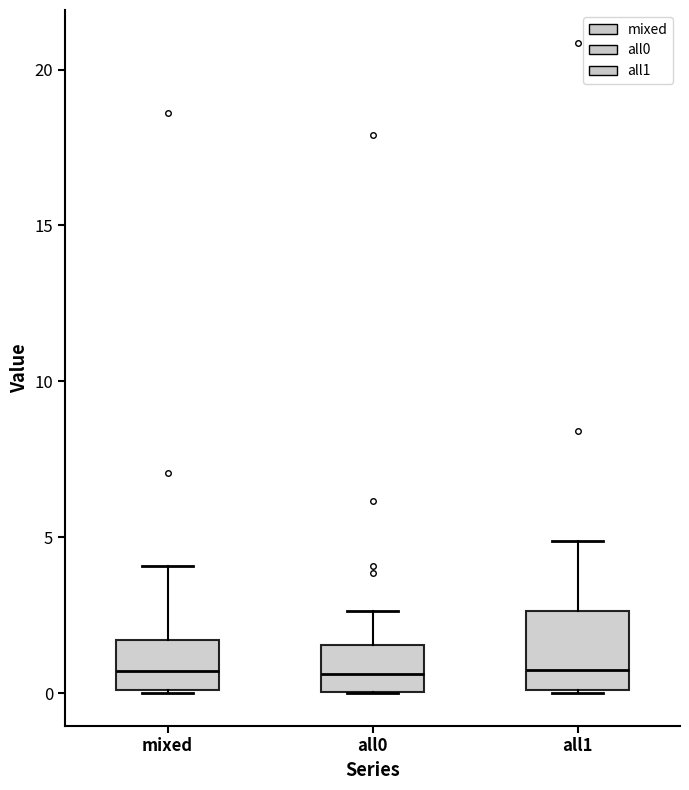

Where is the lower edge of the box for mixed on the y-axis? The values are not printed on the chart, so give them approximately, as read against the axis.

0.0